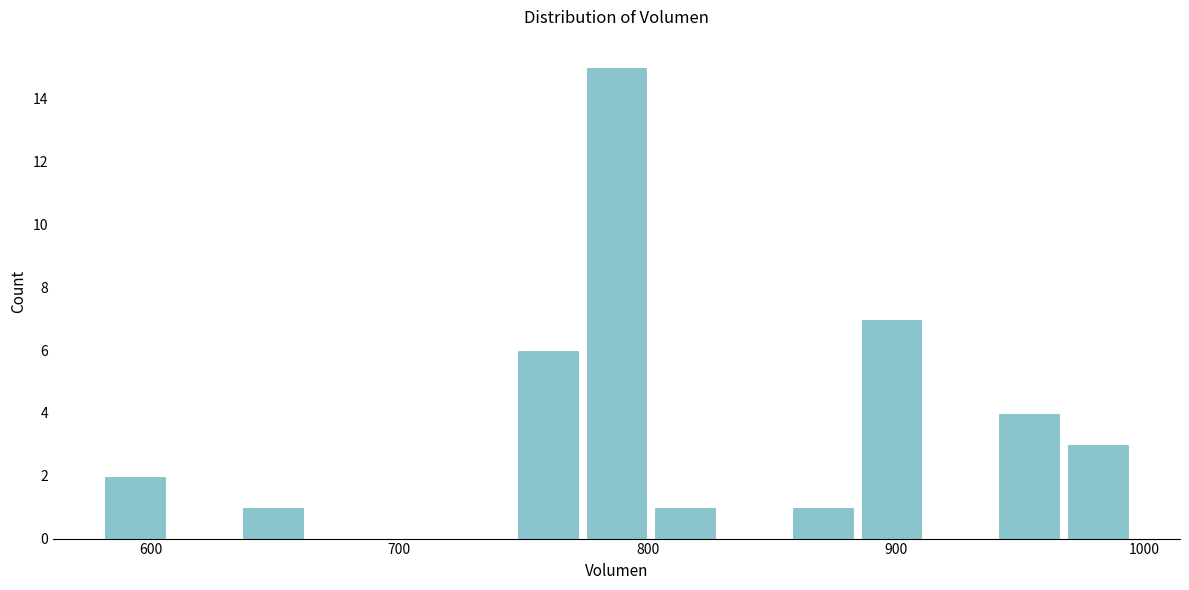

Read against the x-axis, roughly where is the centre of the tallest bar?

790